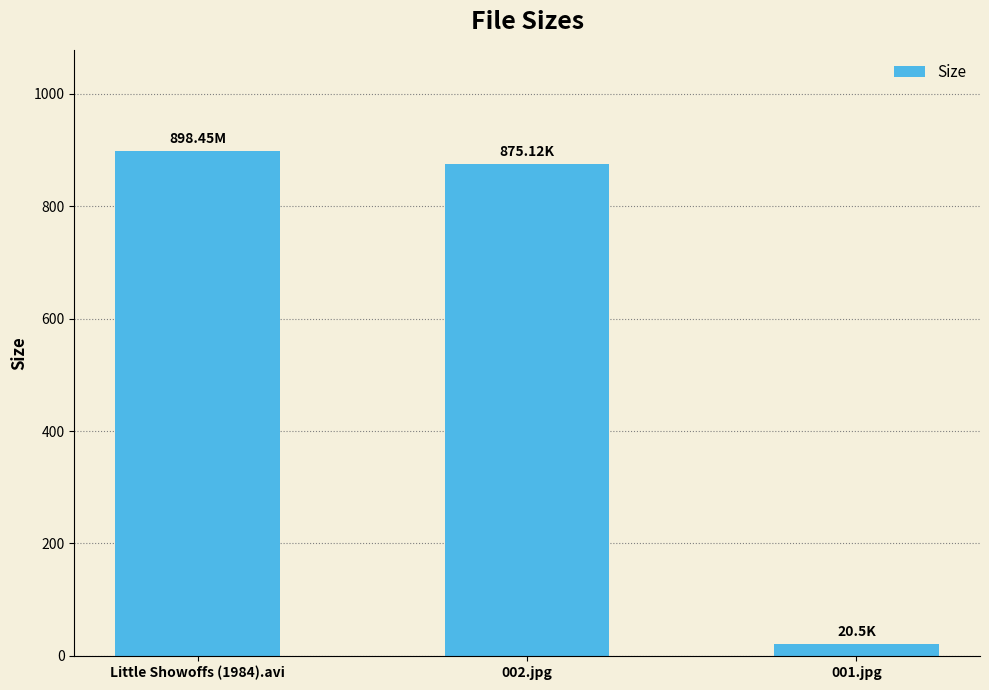

How many series are shown in this chart?

1